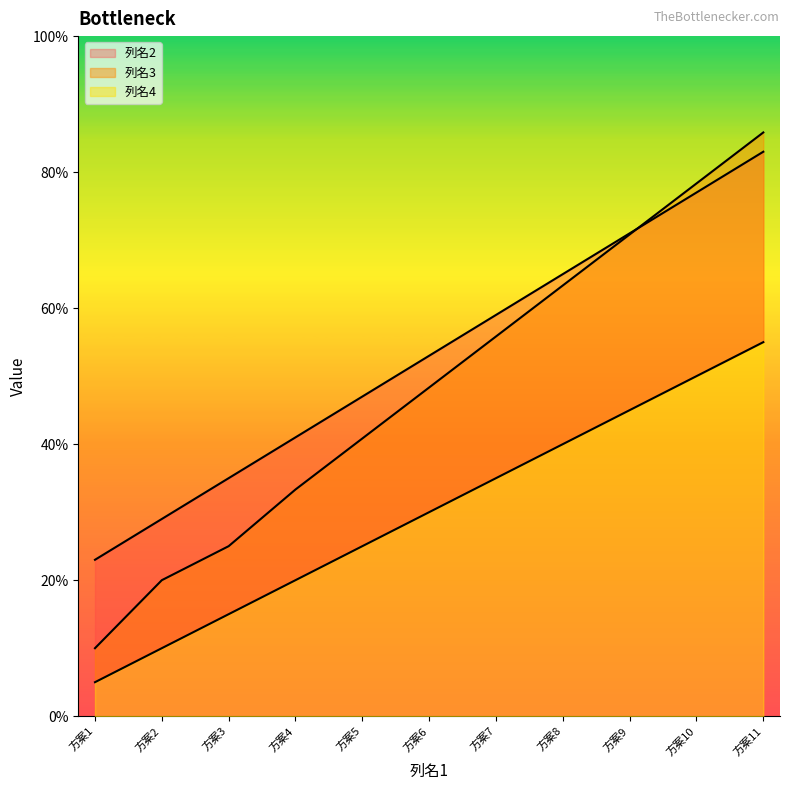

What are all the series names shown in the legend?

列名2, 列名3, 列名4